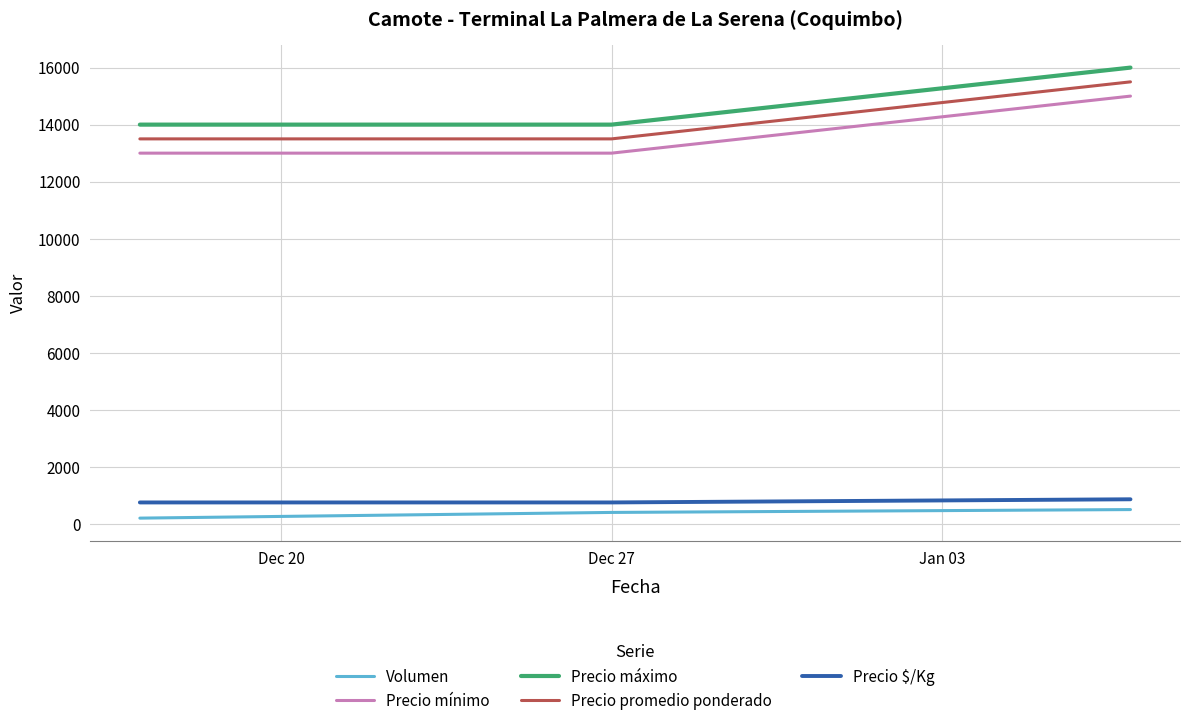

What is the highest value of the Precio mínimo series?

15000